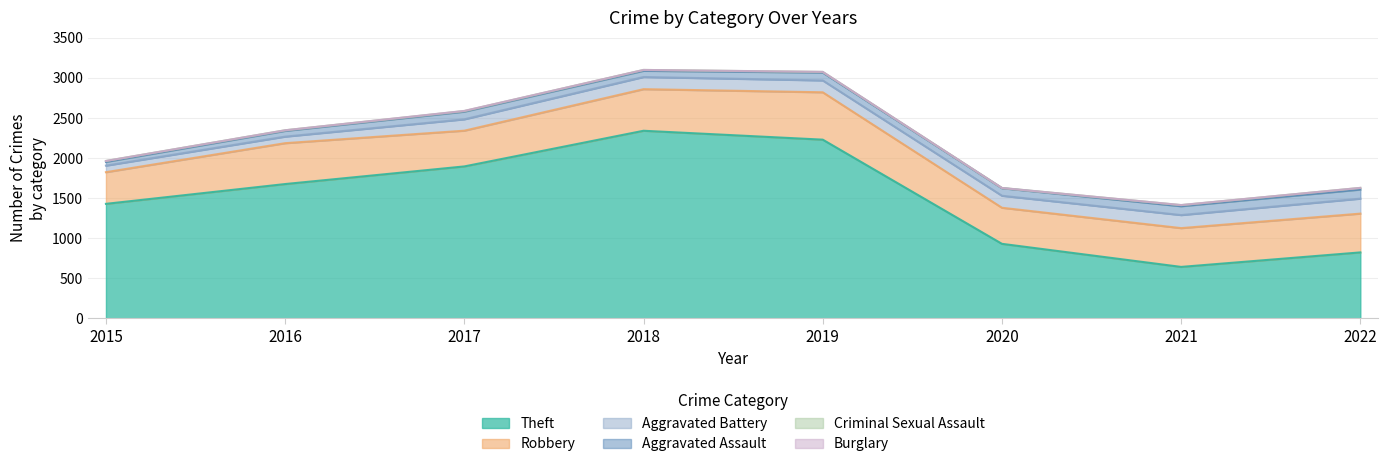

At which category is the sum across all series the highest?

2018